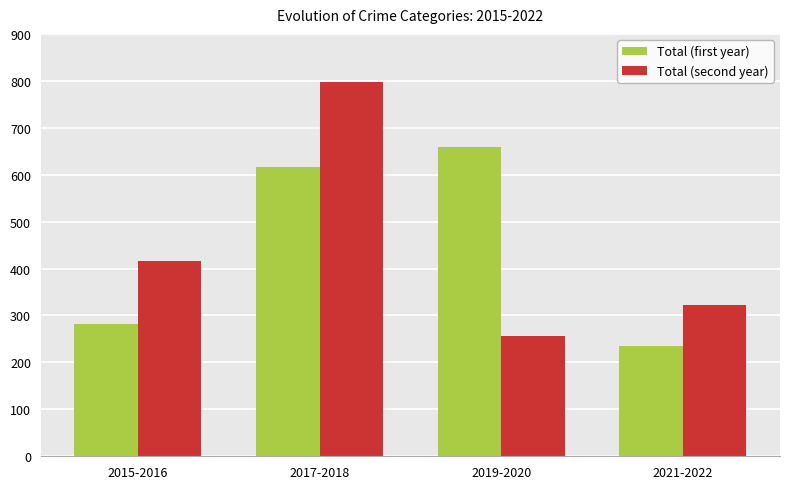

How many values in the Total (second year) series are below 416?

2